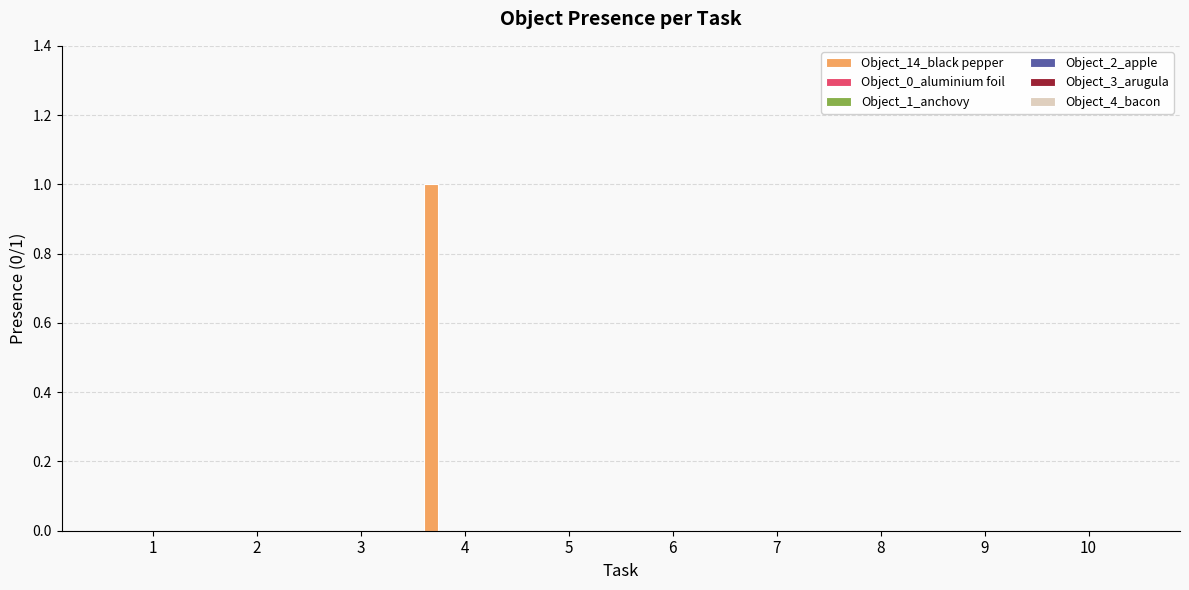

Count the number of categories in the chart.

10